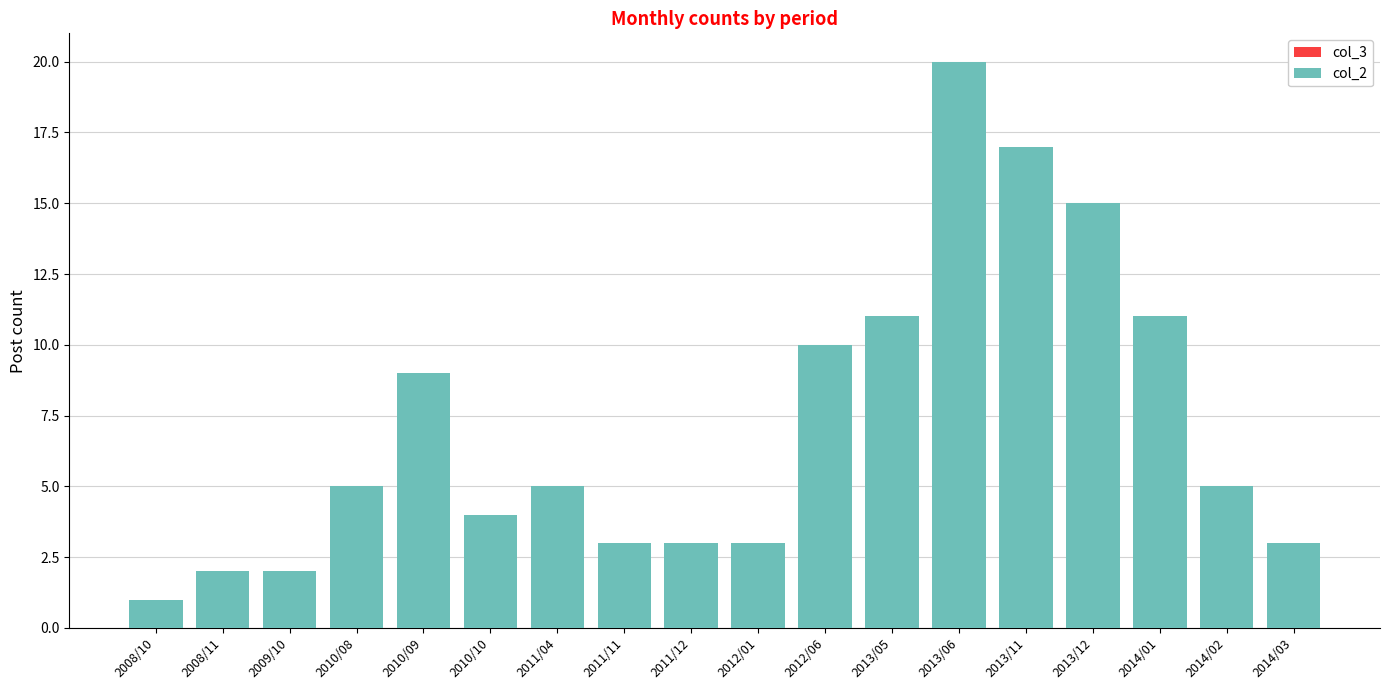

What is the difference between the second highest and second lowest values?

15